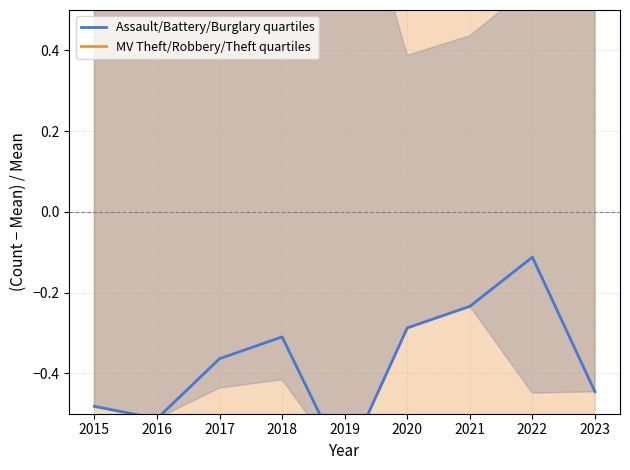

The value of MV Theft/Robbery/Theft quartiles at 2016 is -0.7. True or false?

True